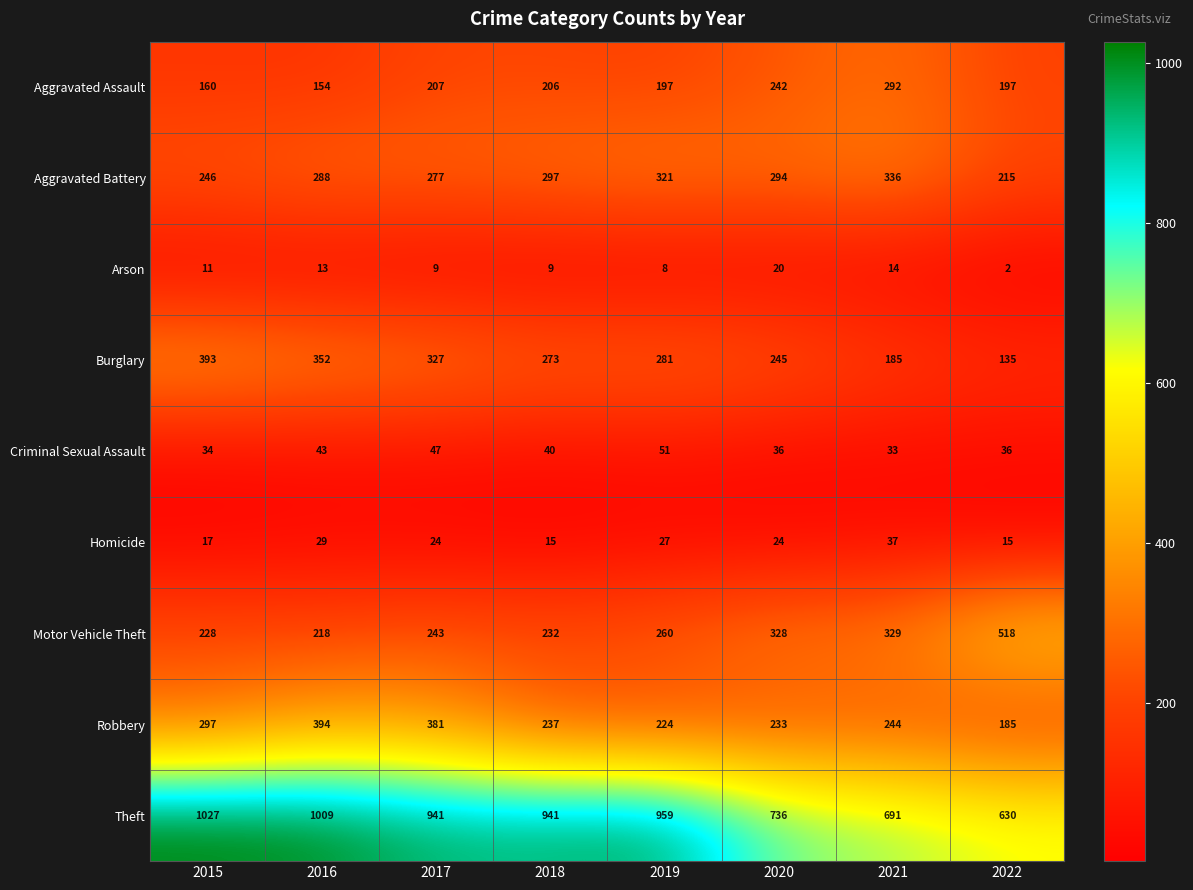

What is the maximum value shown in the chart?

1027